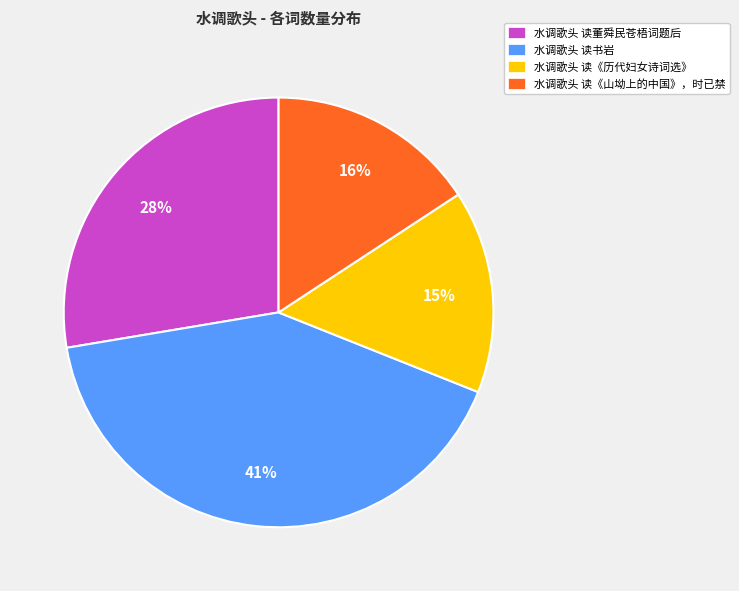

To the nearest percent, what portion does 水调歌头 读《山坳上的中国》，时已禁 represent?

16%